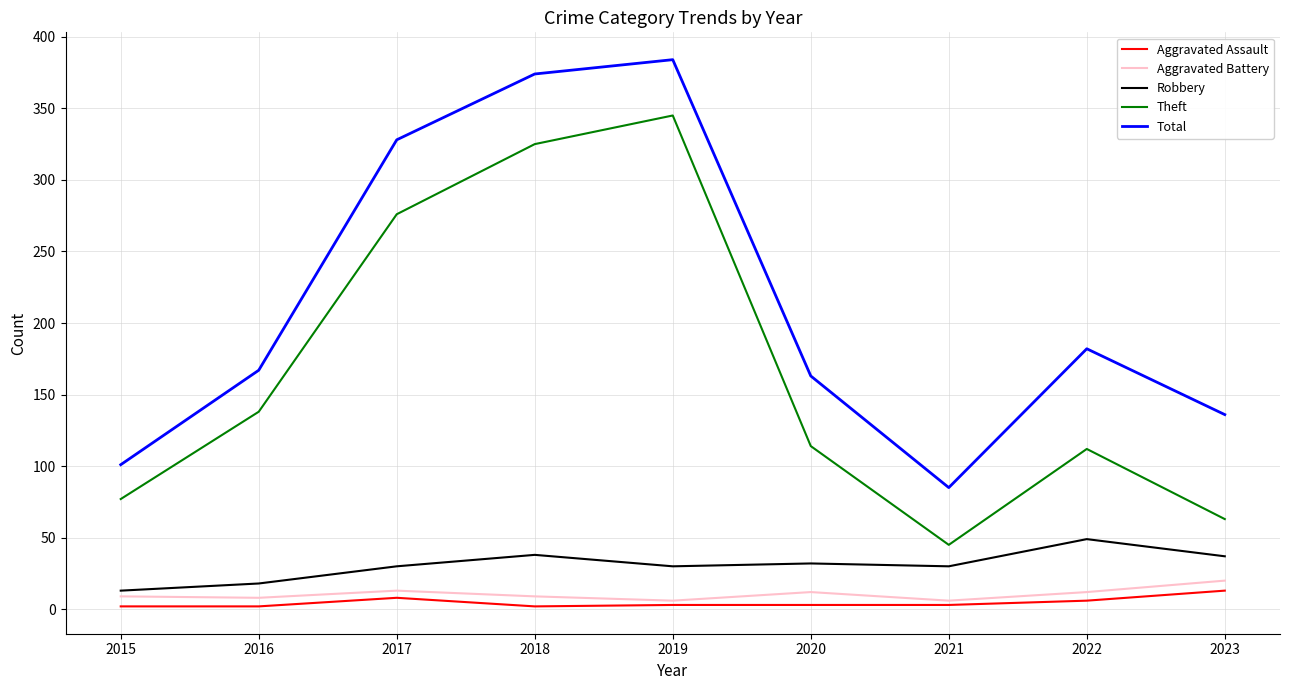

True or false: Robbery and Aggravated Battery intersect in this chart.

False